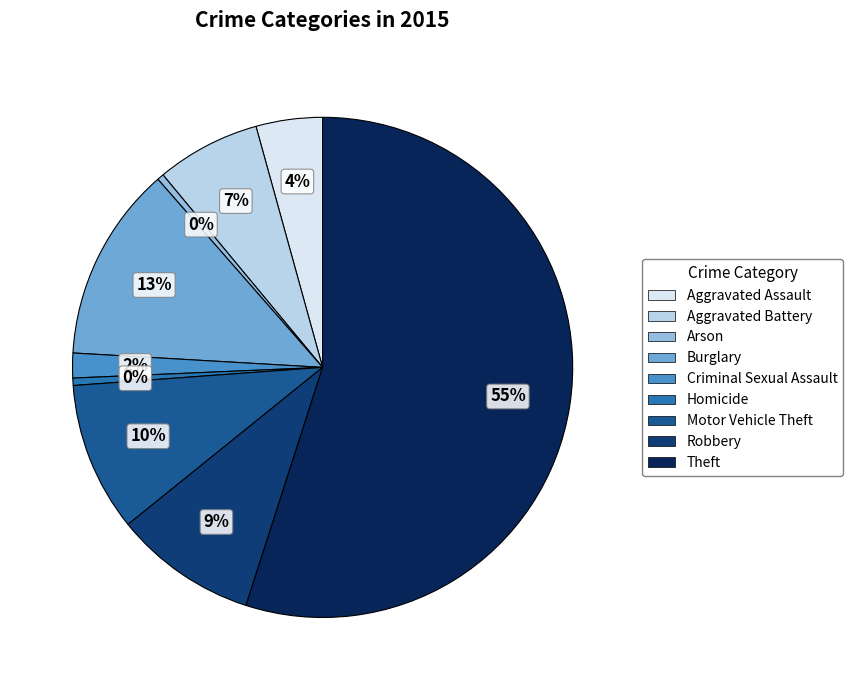

Count the number of slices in the pie.

9